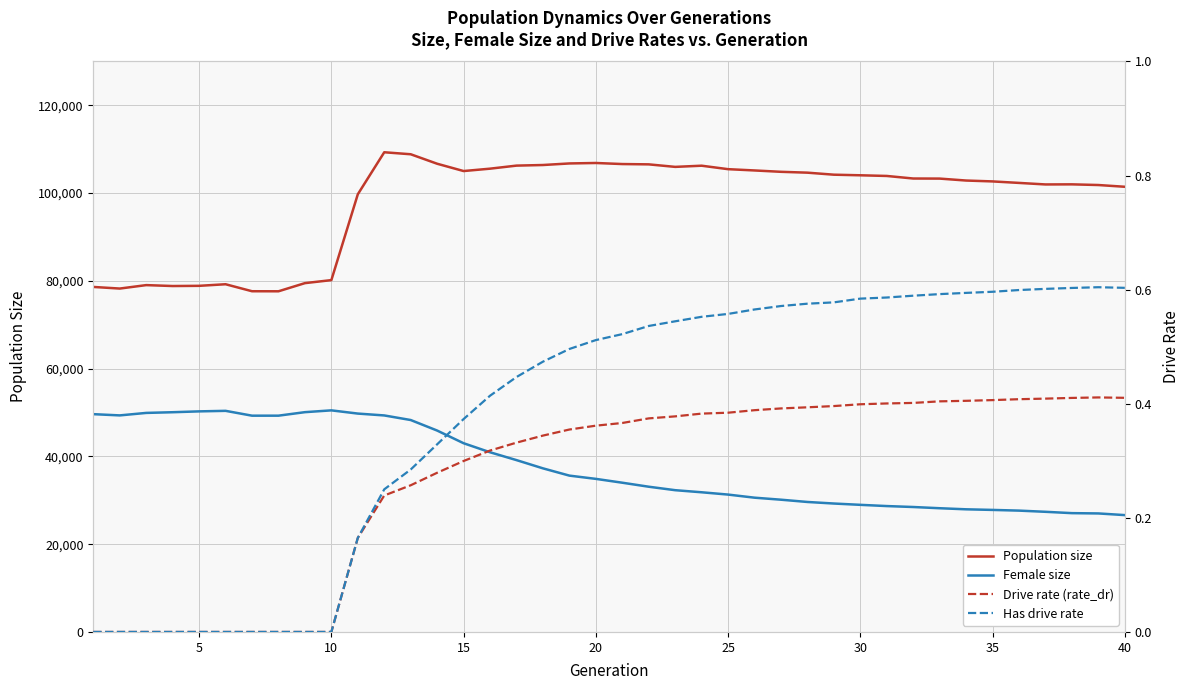

Reading left to right, what are all the values shown in this chart?

Population size: 78619.0	78251.0	79035.0	78827.0	78872.0	79235.0	77640.0	77627.0	79487.0	80173.0	99734.0	109309.0	108855.0	106694.0	105029.0	105571.0	106266.0	106404.0	106761.0	106865.0	106623.0	106552.0	105978.0	106247.0	105456.0	105164.0	104855.0	104660.0	104199.0	104062.0	103910.0	103327.0	103309.0	102866.0	102666.0	102325.0	101976.0	101997.0	101844.0	101446.0
Female size: 49628.0	49347.0	49913.0	50070.0	50263.0	50385.0	49282.0	49284.0	50083.0	50494.0	49762.0	49337.0	48292.0	45891.0	43004.0	40945.0	39157.0	37281.0	35623.0	34882.0	34007.0	33093.0	32303.0	31827.0	31303.0	30596.0	30135.0	29619.0	29263.0	28965.0	28685.0	28470.0	28192.0	27946.0	27807.0	27648.0	27378.0	27072.0	27005.0	26625.0
Drive rate (rate_dr): 0.0	0.0	0.0	0.0	0.0	0.0	0.0	0.0	0.0	0.0	0.2	0.2	0.3	0.3	0.3	0.3	0.3	0.3	0.4	0.4	0.4	0.4	0.4	0.4	0.4	0.4	0.4	0.4	0.4	0.4	0.4	0.4	0.4	0.4	0.4	0.4	0.4	0.4	0.4	0.4
Has drive rate: 0.0	0.0	0.0	0.0	0.0	0.0	0.0	0.0	0.0	0.0	0.2	0.3	0.3	0.3	0.4	0.4	0.4	0.5	0.5	0.5	0.5	0.5	0.5	0.6	0.6	0.6	0.6	0.6	0.6	0.6	0.6	0.6	0.6	0.6	0.6	0.6	0.6	0.6	0.6	0.6